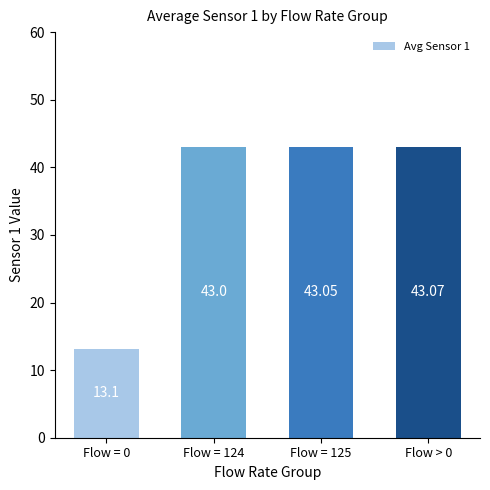

Does the chart contain stacked bars?

No